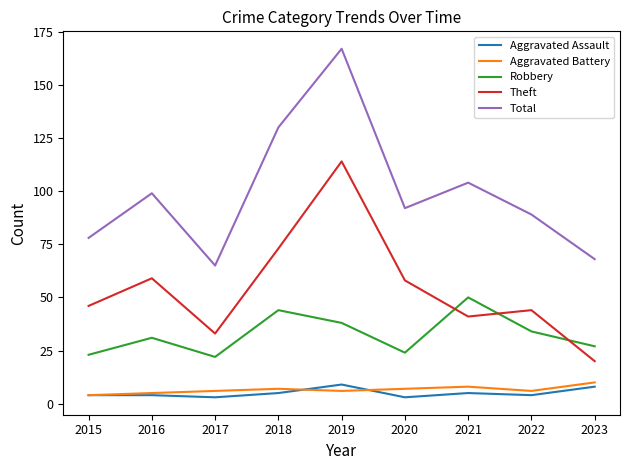

Is the value of Theft at 2019 greater than the value of Robbery at 2019?

Yes